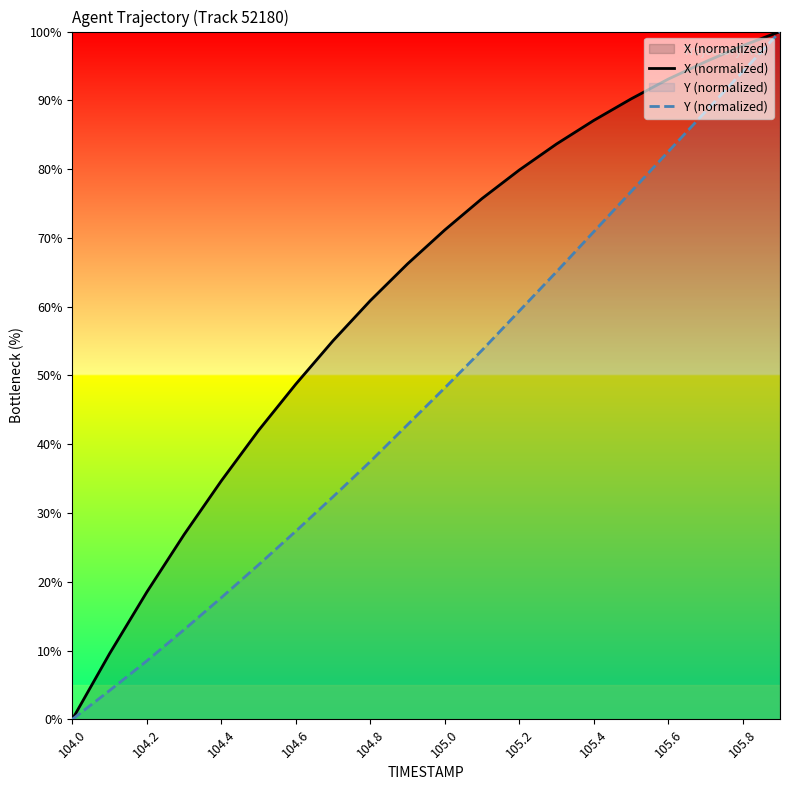

What is the value of the X (normalized) point at the 13th from the left?

79.9